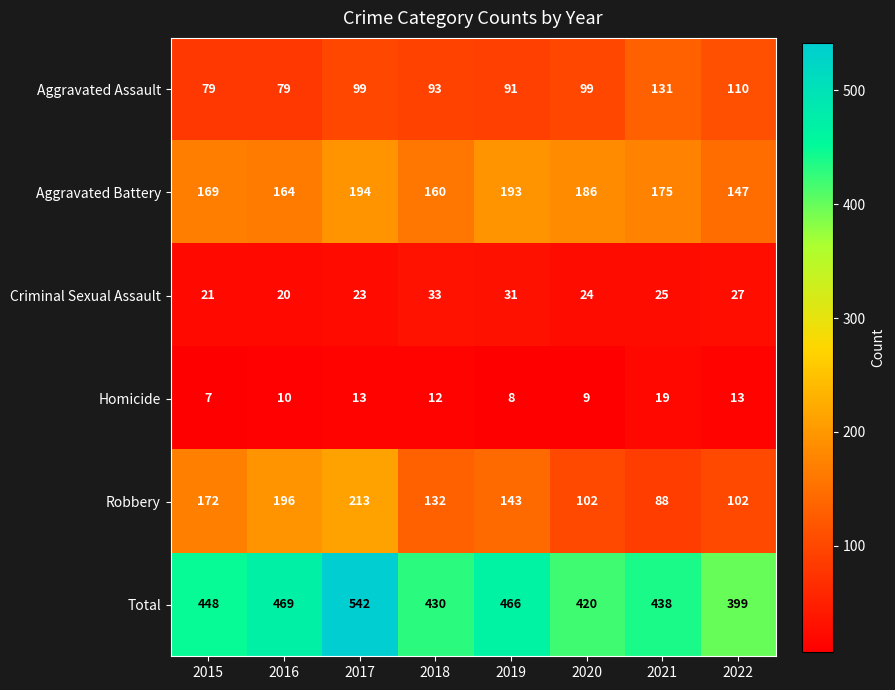

Is it true that Total equals 420 at 2020?

True